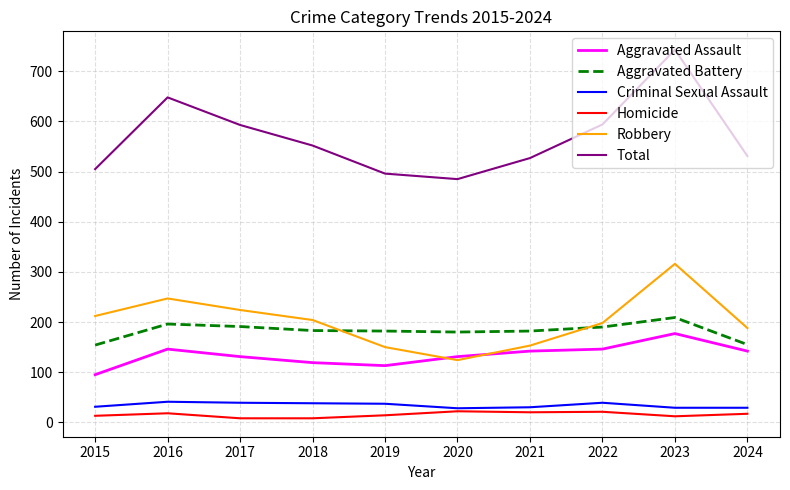

Is this an area chart (filled region under the line)?

No